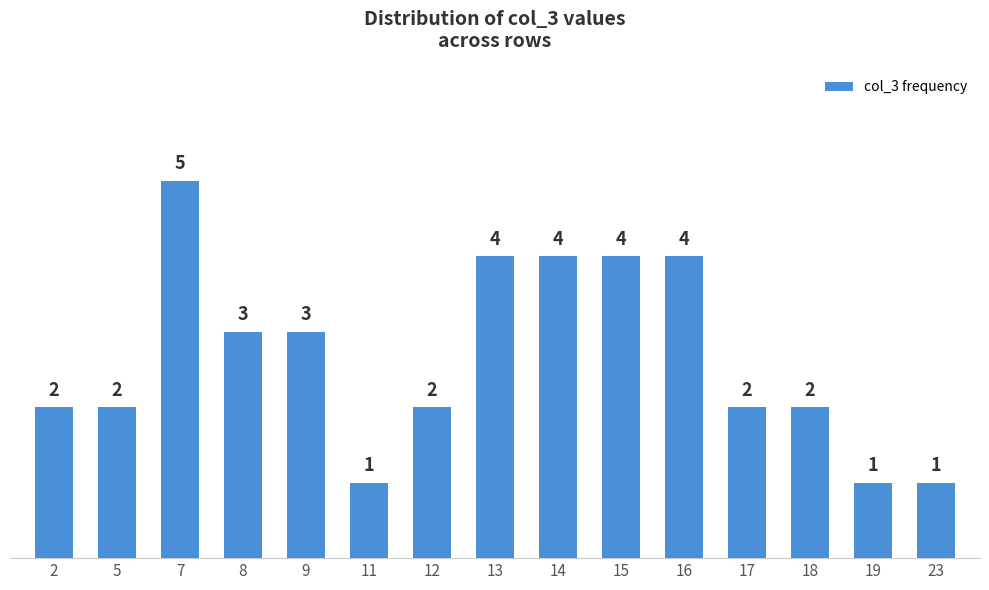

Reading left to right, list all the values displayed in this chart.

2=2	5=2	7=5	8=3	9=3	11=1	12=2	13=4	14=4	15=4	16=4	17=2	18=2	19=1	23=1